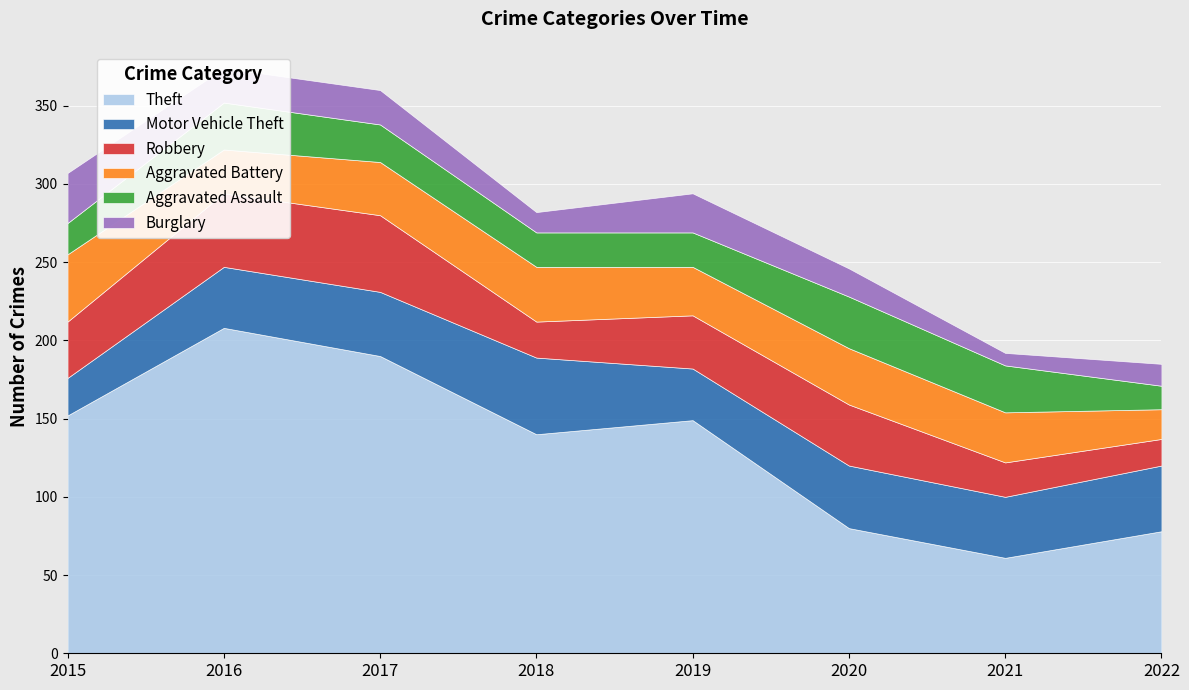

Rank the categories by Motor Vehicle Theft value from lowest to highest.

2015, 2019, 2016, 2021, 2020, 2017, 2022, 2018